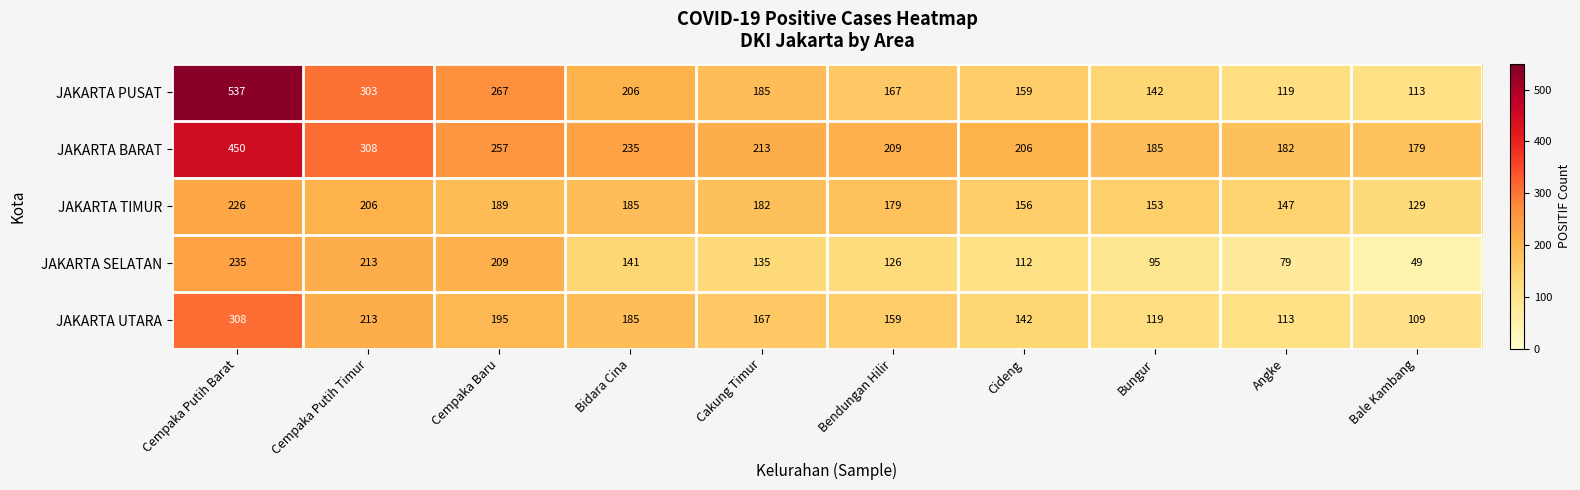

At which label does JAKARTA SELATAN first exceed 135?

Cempaka Putih Barat